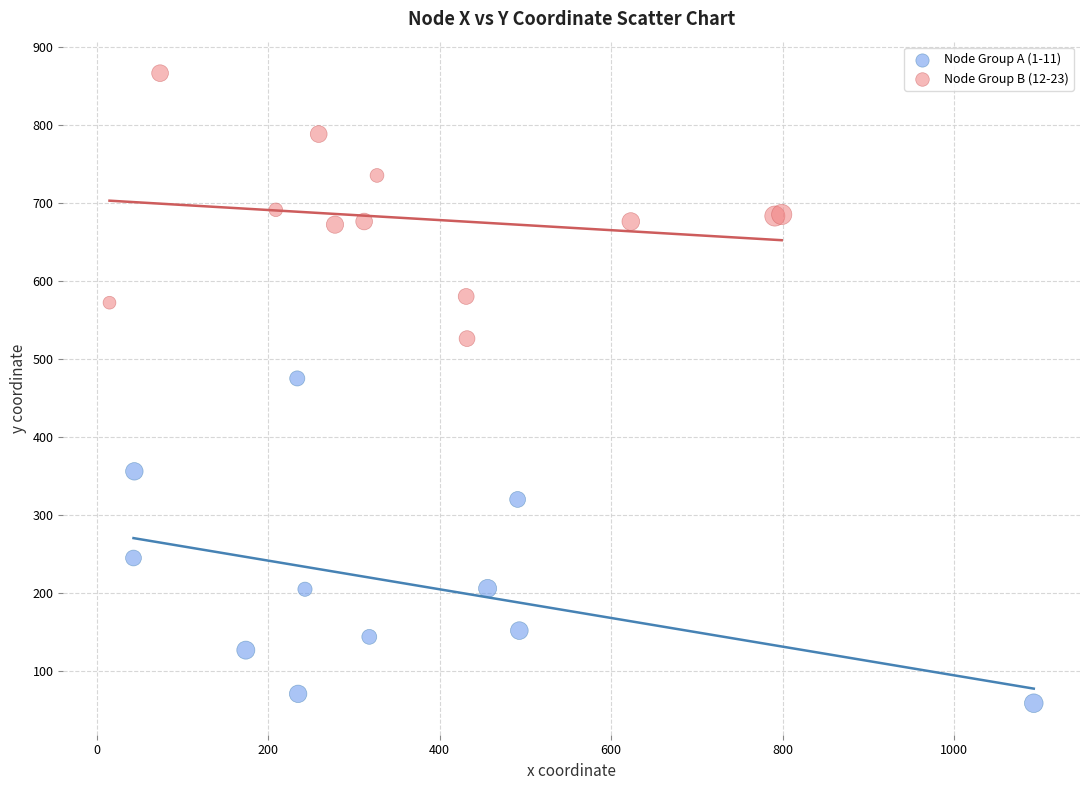

Which series contains the highest Y value?

Node Group B (12-23)